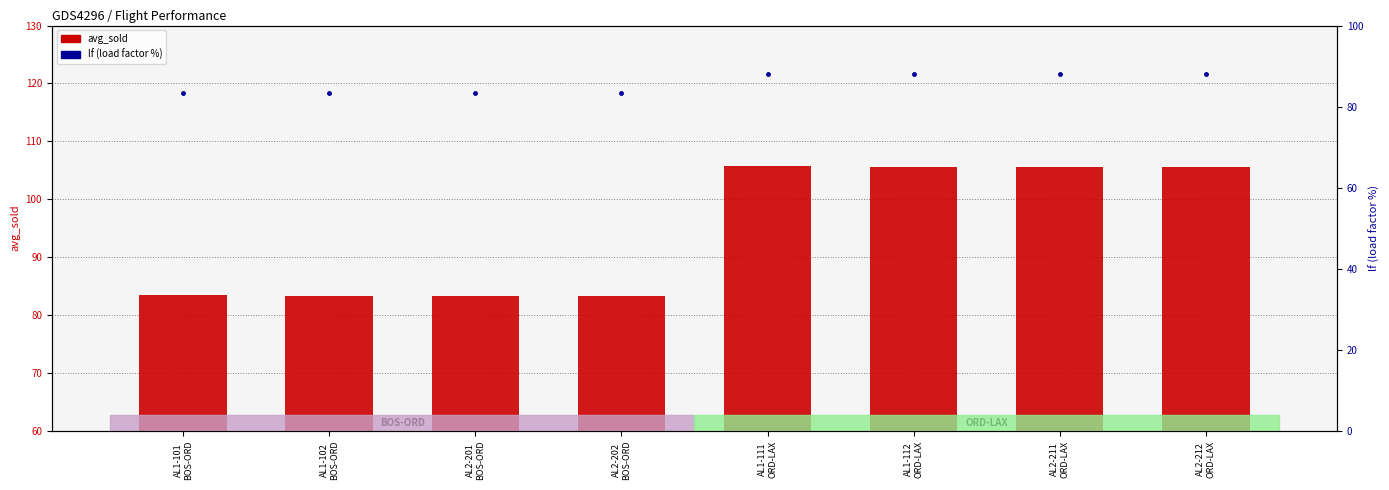

The lf (load factor %) series shows 139.2 at AL2-211
ORD-LAX. True or false?

False